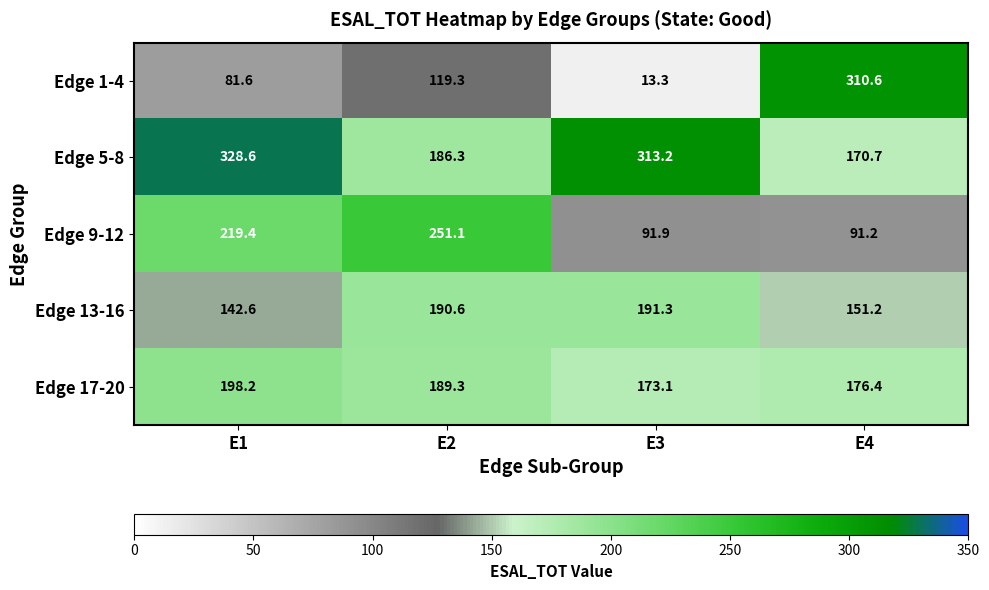

The value of Edge 5-8 at E1 is 72.1. True or false?

False